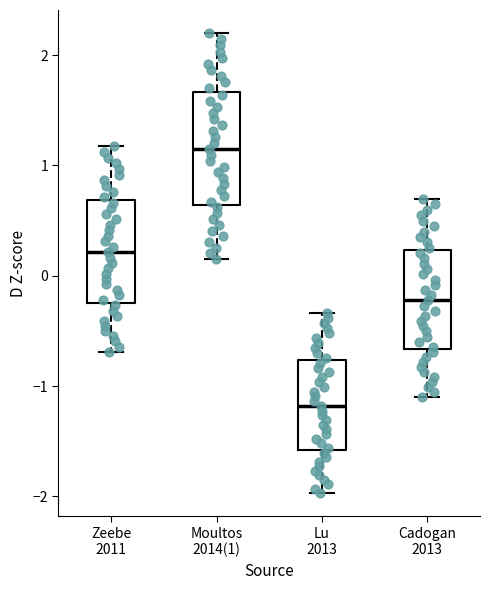

Reading left to right, read every box against the y-axis: the position of its median line, the range the box covers, and the ends of its whiskers. The values are not printed on the chart, so give them approximately, as read against the axis.

Zeebe 2011: median 0.2, box -0.2 to 0.7, whiskers -0.7 to 1.2
Moultos 2014(1): median 1.2, box 0.6 to 1.7, whiskers 0.2 to 2.2
Lu 2013: median -1.2, box -1.6 to -0.8, whiskers -2.0 to -0.3
Cadogan 2013: median -0.2, box -0.7 to 0.2, whiskers -1.1 to 0.7